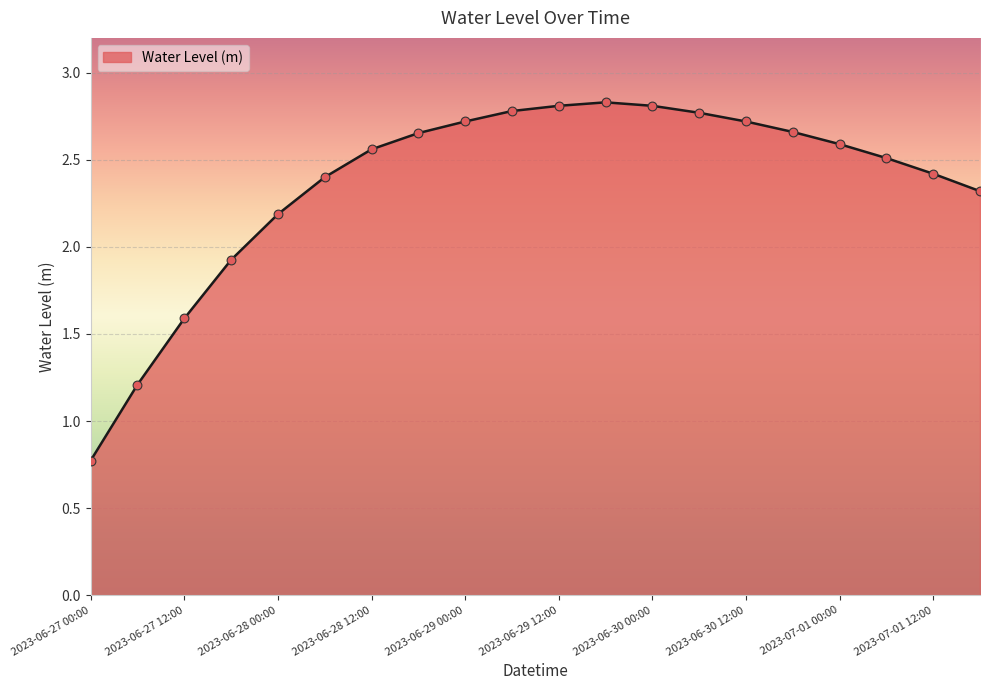

What is the minimum value shown in the chart?

0.8